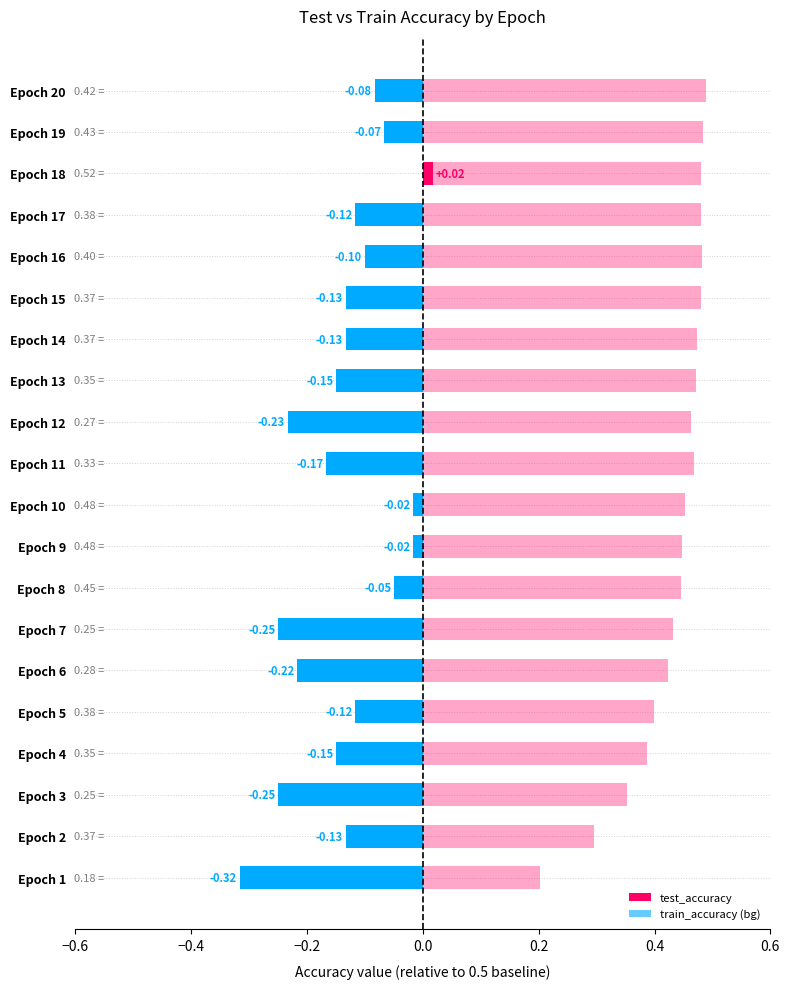

What is the difference between the highest and lowest values at 4?

0.5